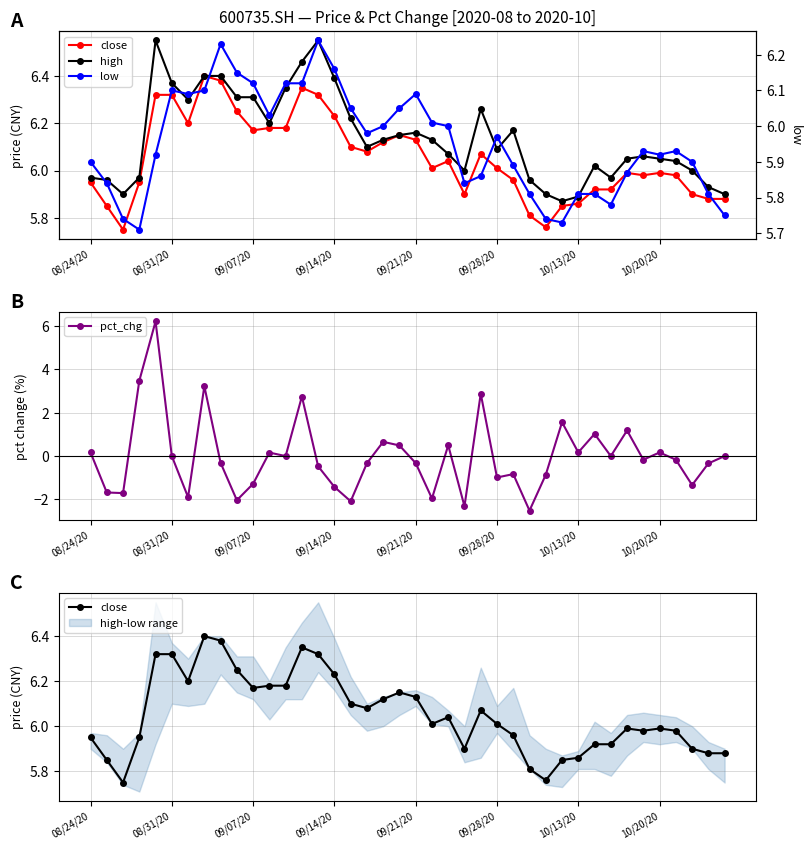

Is it true that close equals 6.1 at 17?

True